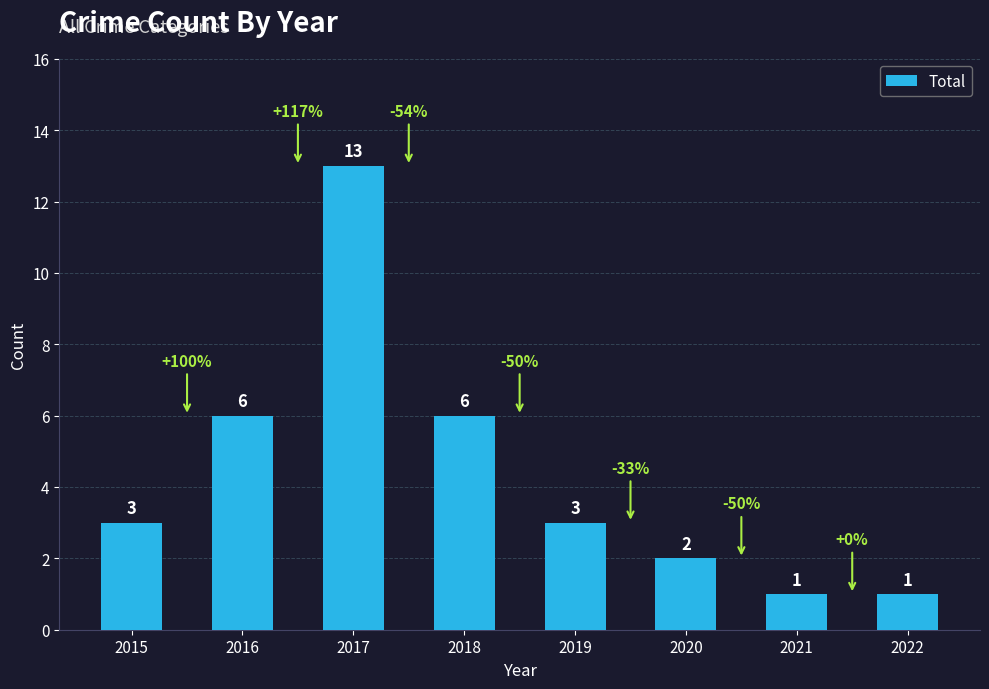

Reading left to right, list all the values displayed in this chart.

3	6	13	6	3	2	1	1